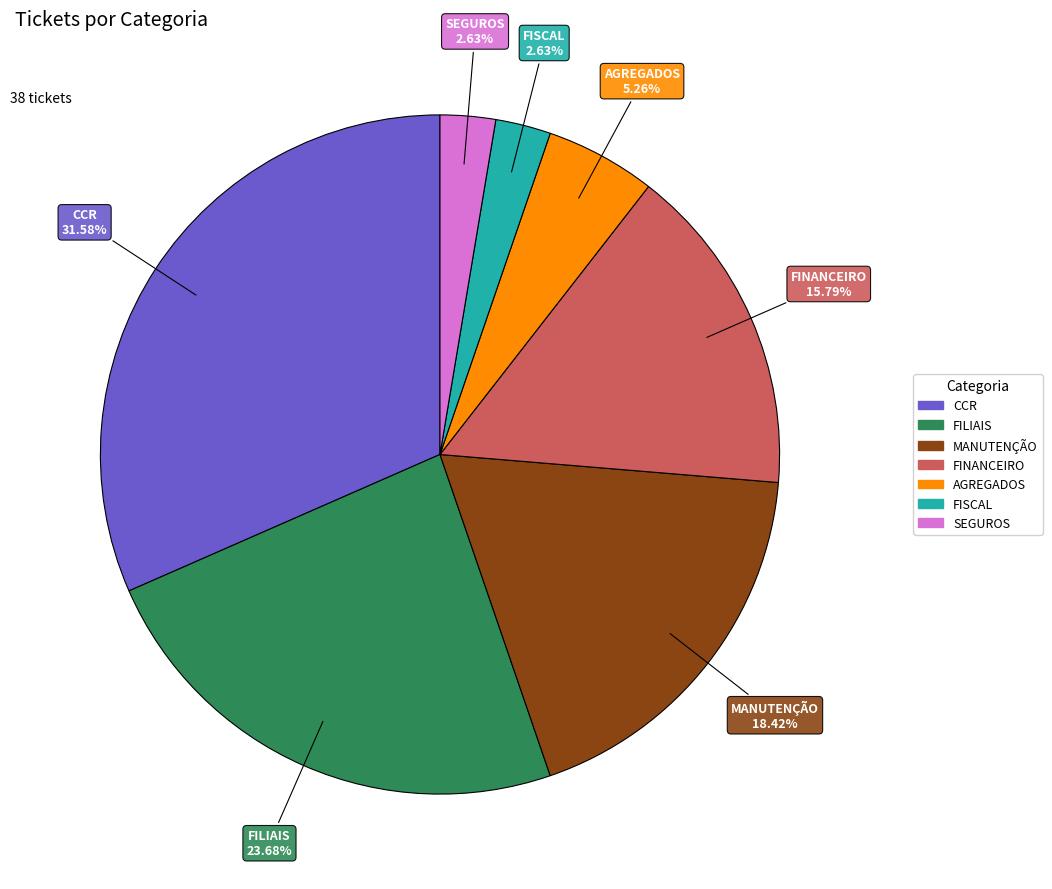

What percentage is the AGREGADOS slice, to the nearest percent?

5%